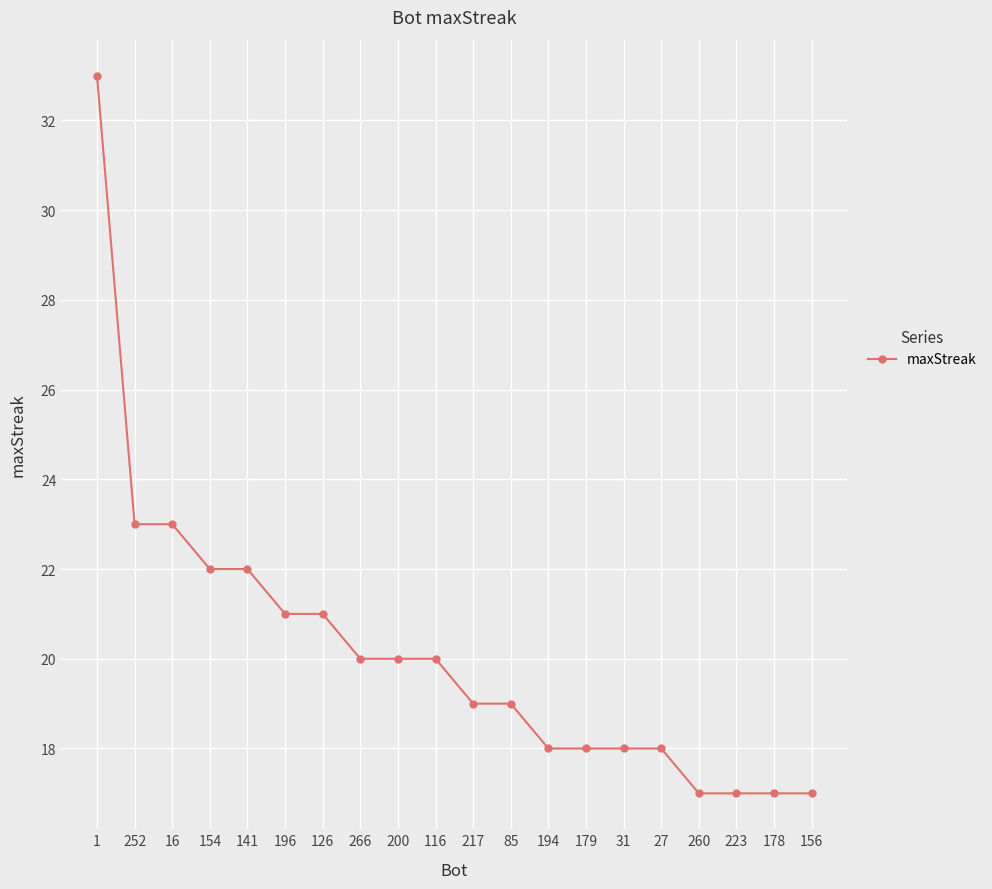

How many categories are shown in the chart?

20